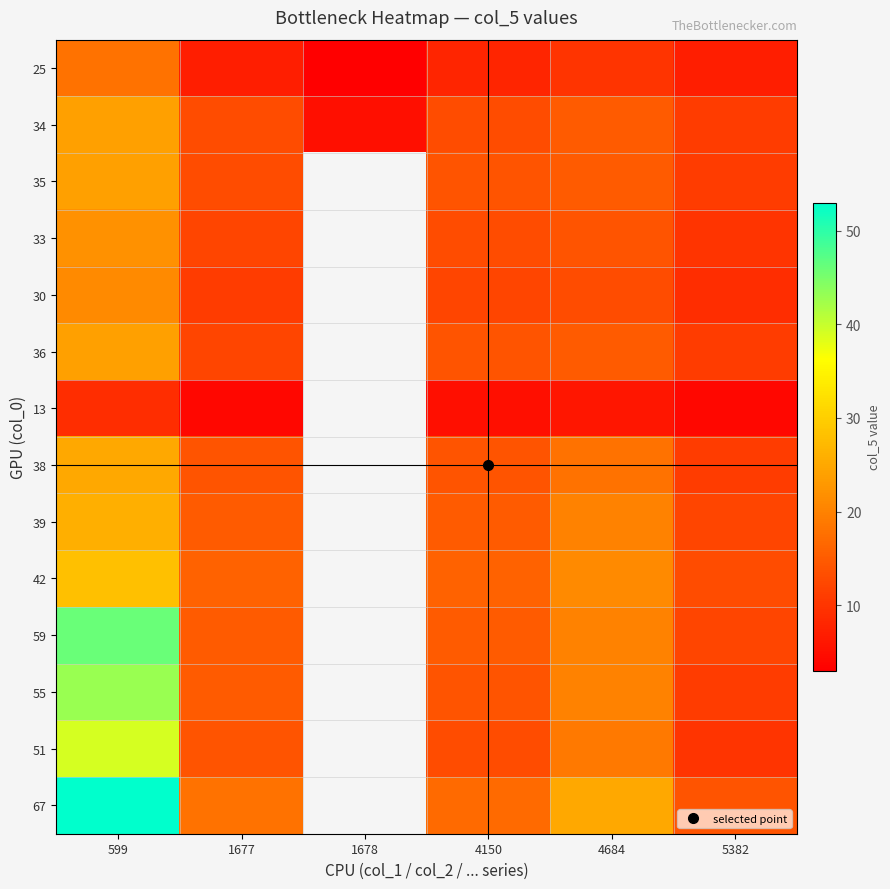

Rank the series by their maximum value, from lowest to highest.

13, 25, 30, 33, 34, 35, 36, 38, 39, 42, 51, 55, 59, 67